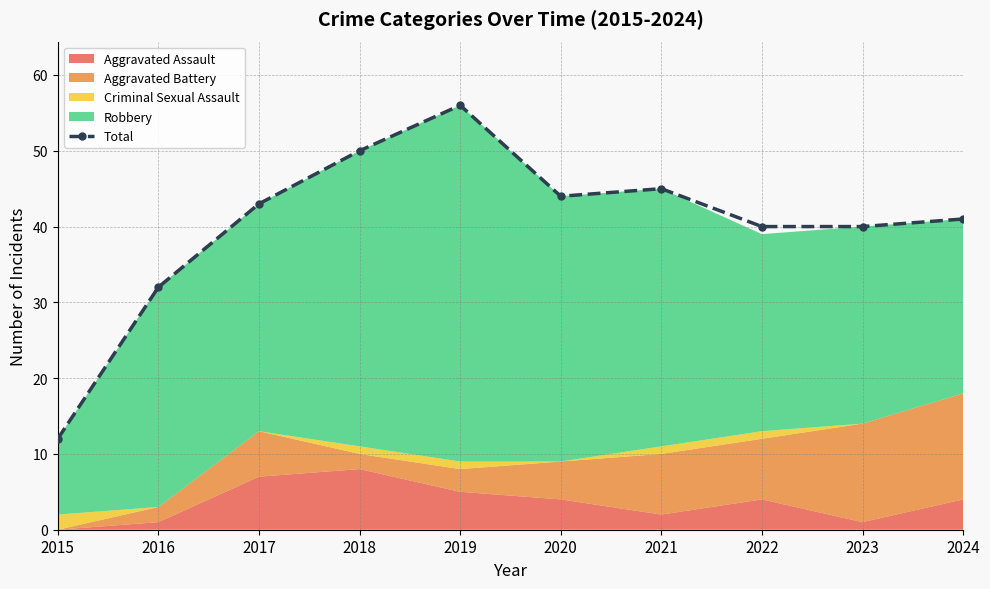

Between 2022 and 2015, which is larger?

2022